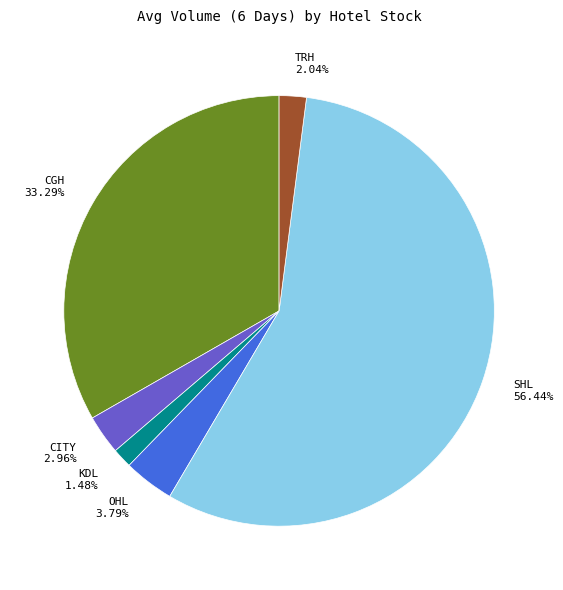

Do SHL and CGH together represent more than half of the pie?

Yes